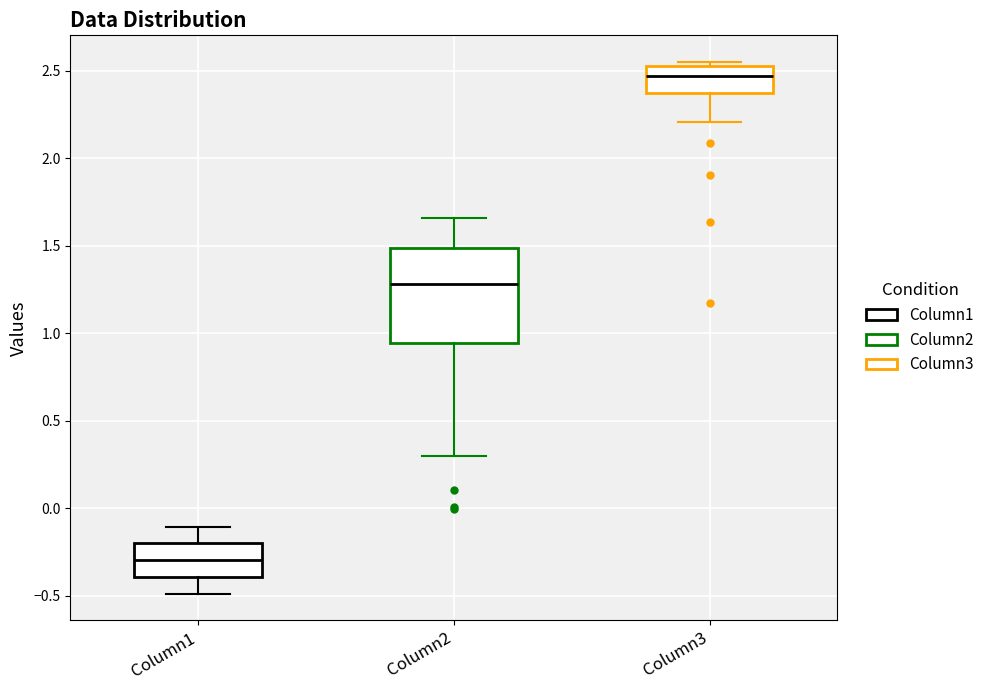

Where does the lower whisker of the box for Column3 end on the y-axis? The values are not printed on the chart, so give them approximately, as read against the axis.

2.20